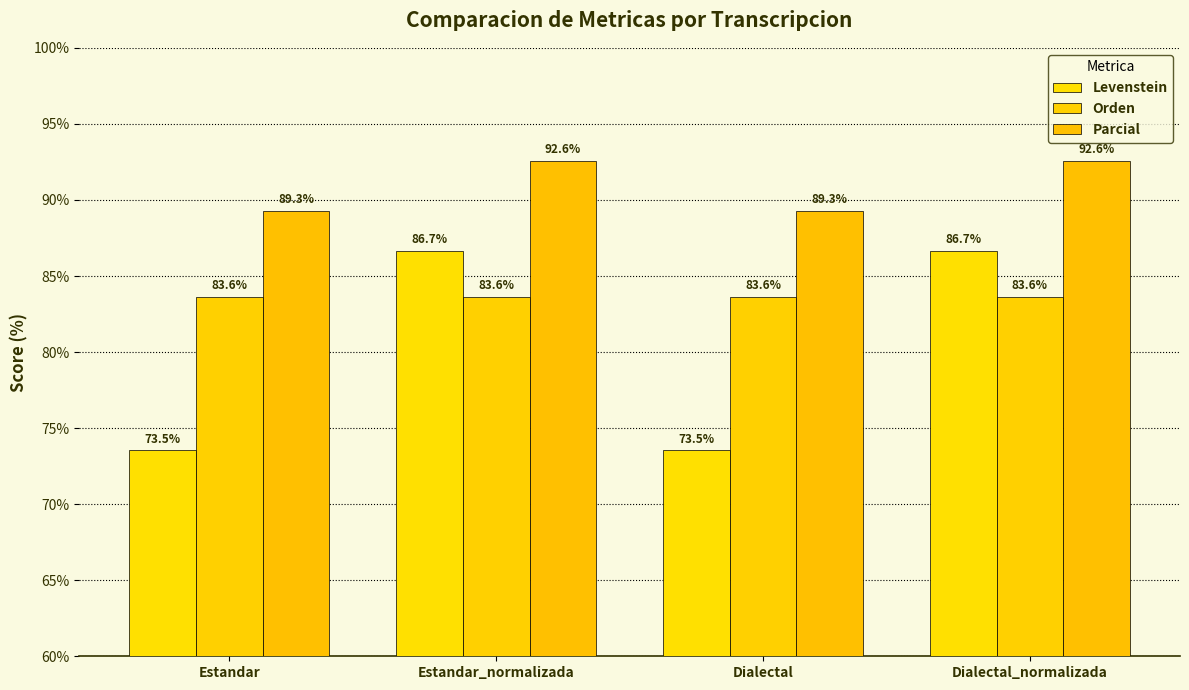

What is the difference between the maximum and minimum values in the Levenstein series?

13.1